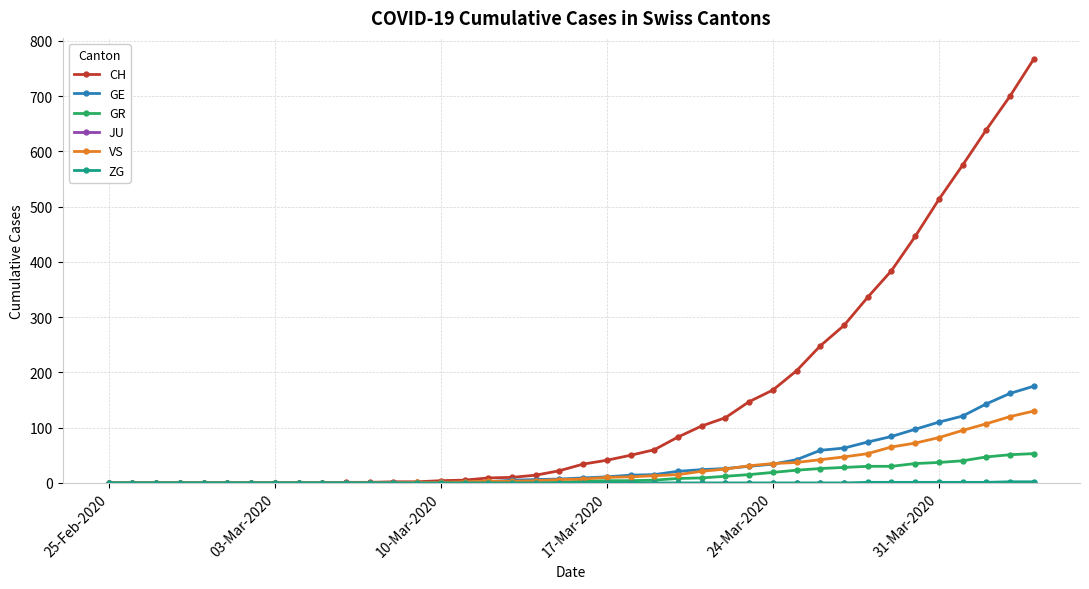

Which series has the largest range (max minus min)?

CH